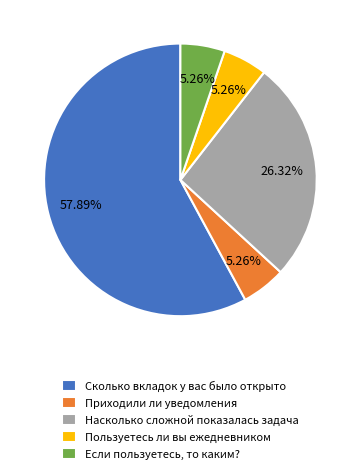

What is the largest slice in the pie chart?

Сколько вкладок у вас было открыто